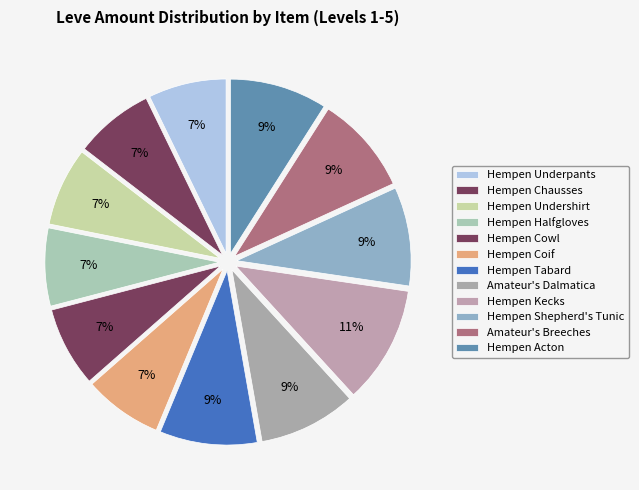

Count the number of slices in the pie.

12